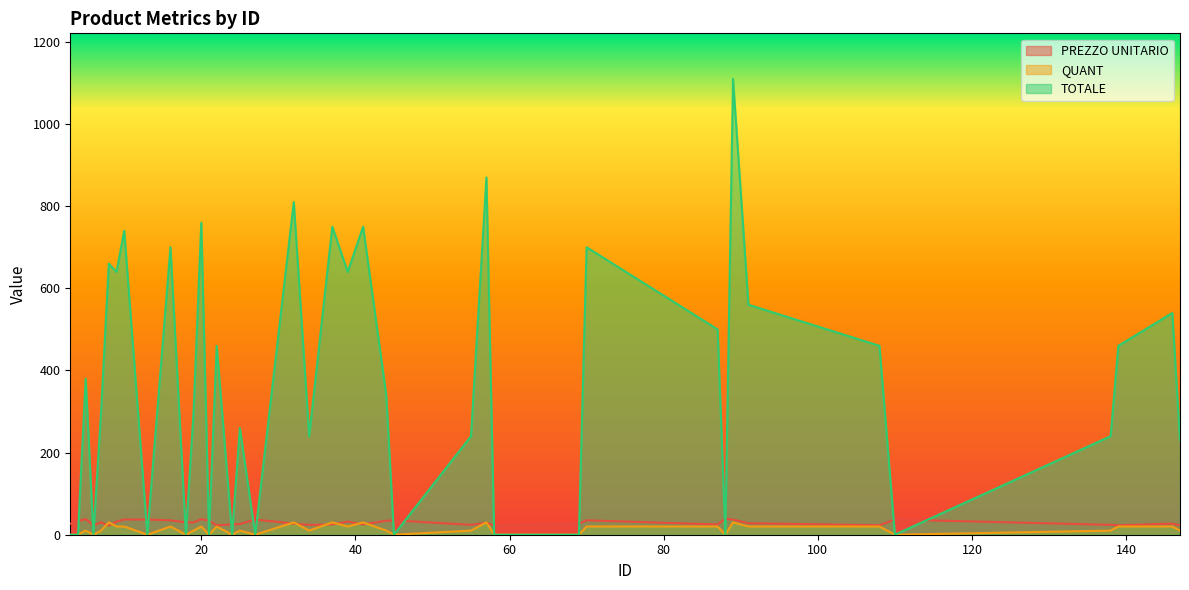

Between which two adjacent categories do PREZZO UNITARIO and QUANT first intersect?

7 and 8